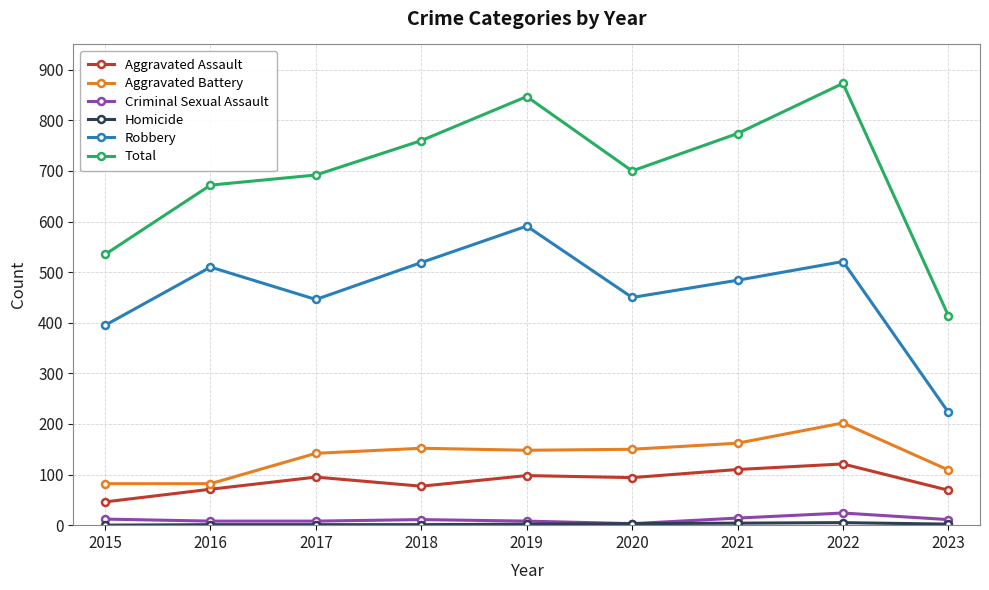

Count the number of data series in this chart.

6